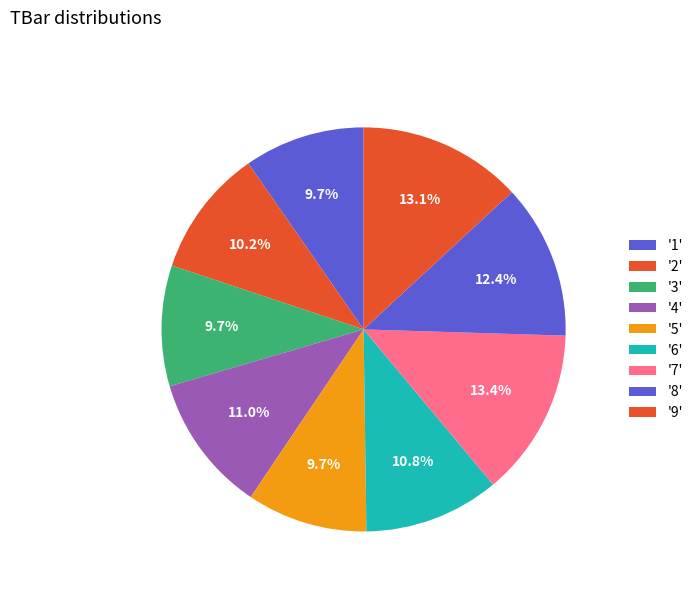

To the nearest percent, what is the average slice percentage?

11%